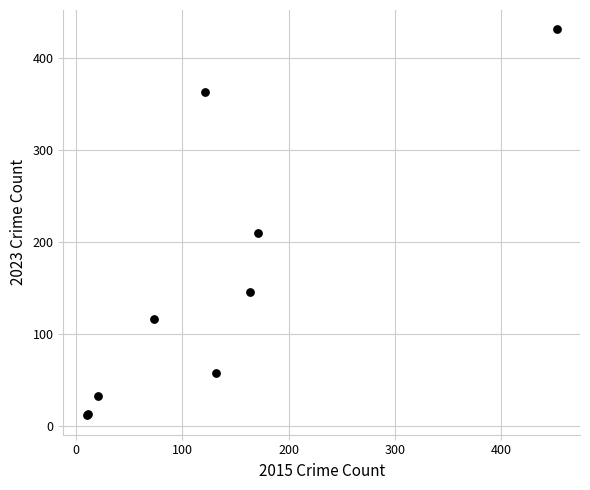

What Y value in the scatter plot is closest to 221?

210